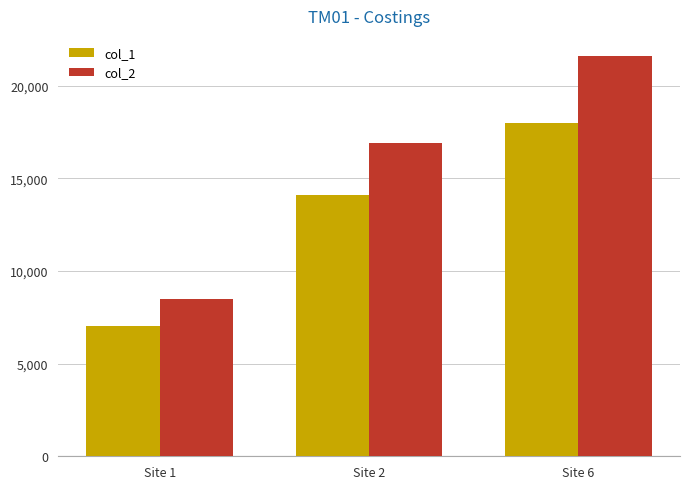

What is the difference between the highest and lowest values at Site 1?

1412.0